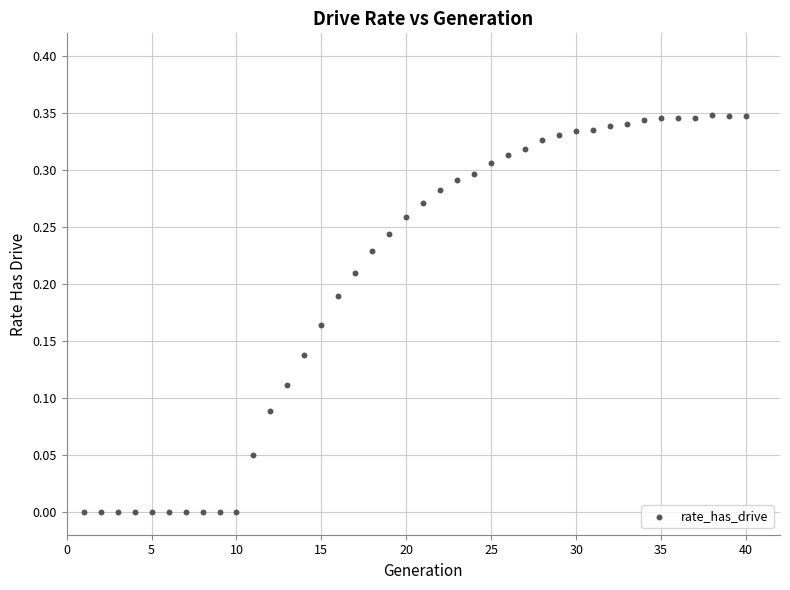

What is the range of X values (max minus min)?

39.0